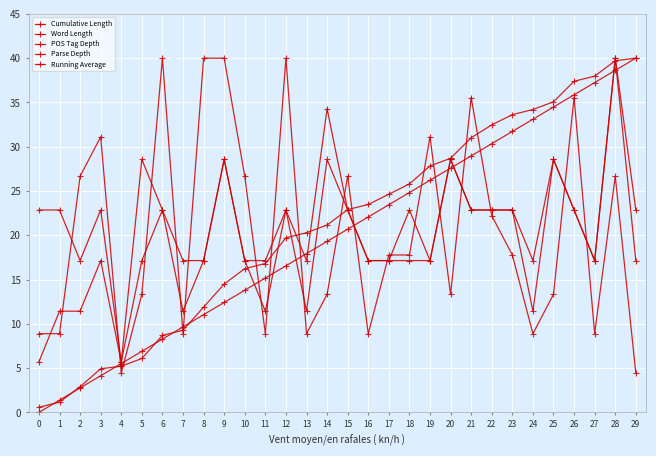

Does the chart display data point markers on the line(s)?

Yes